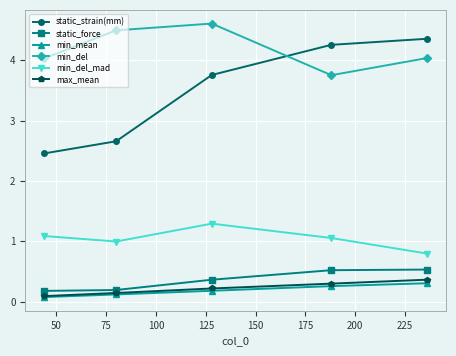

What is the difference between the second highest and minimum values in the max_mean series?

0.2